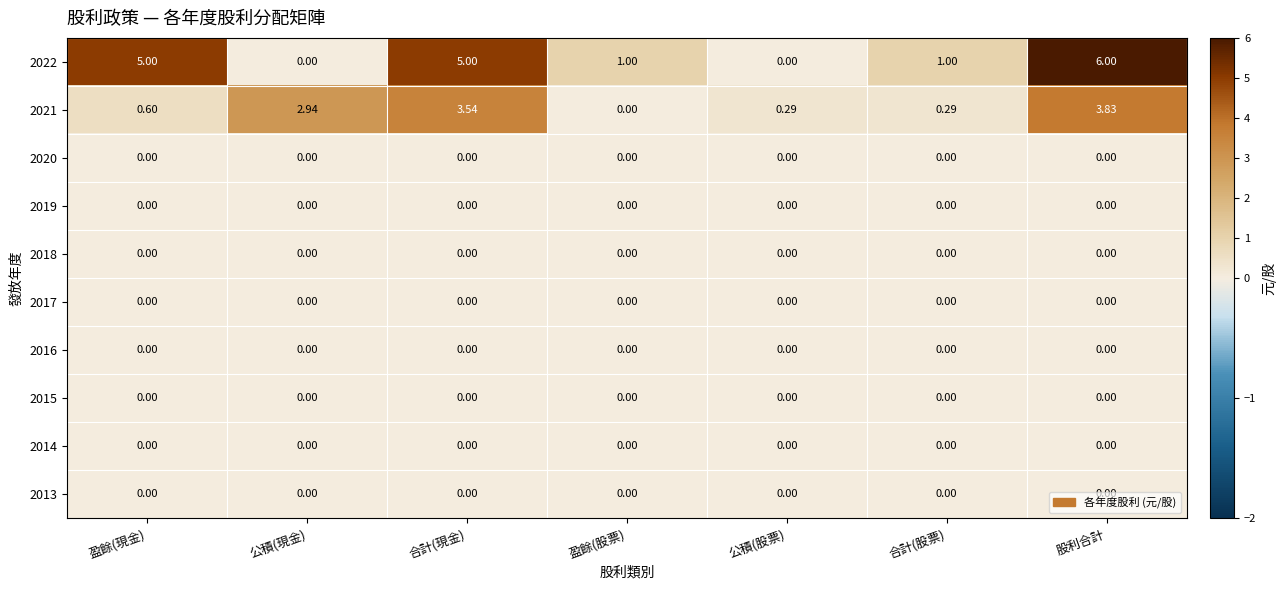

At which category is the sum across all series the highest?

股利合計